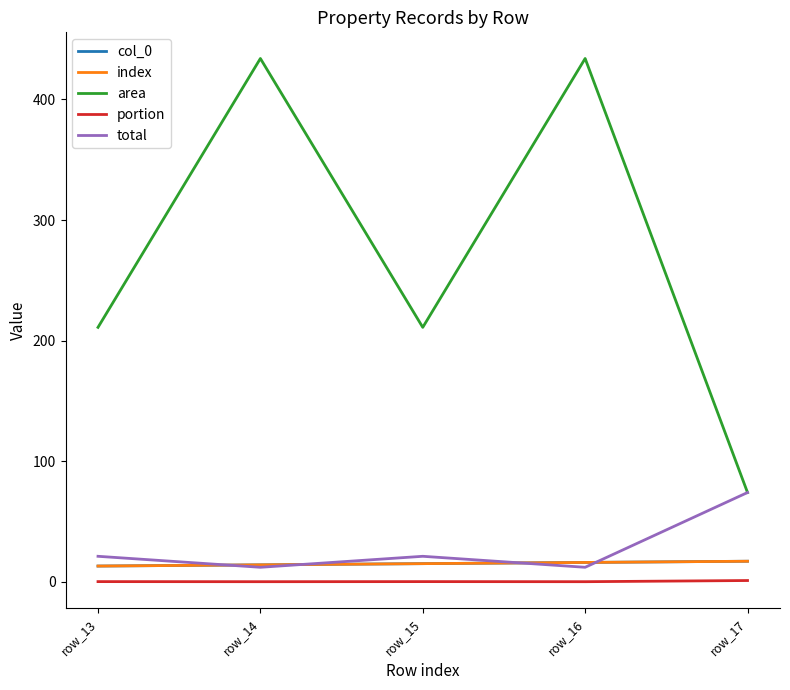

What is the difference between the highest and lowest values at row_13?

210.9